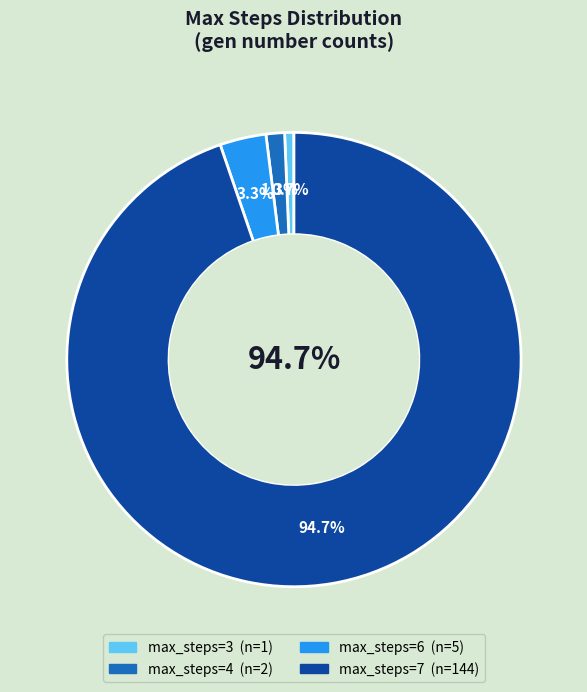

To the nearest percent, what is the combined percentage of 3 and 4?

2%